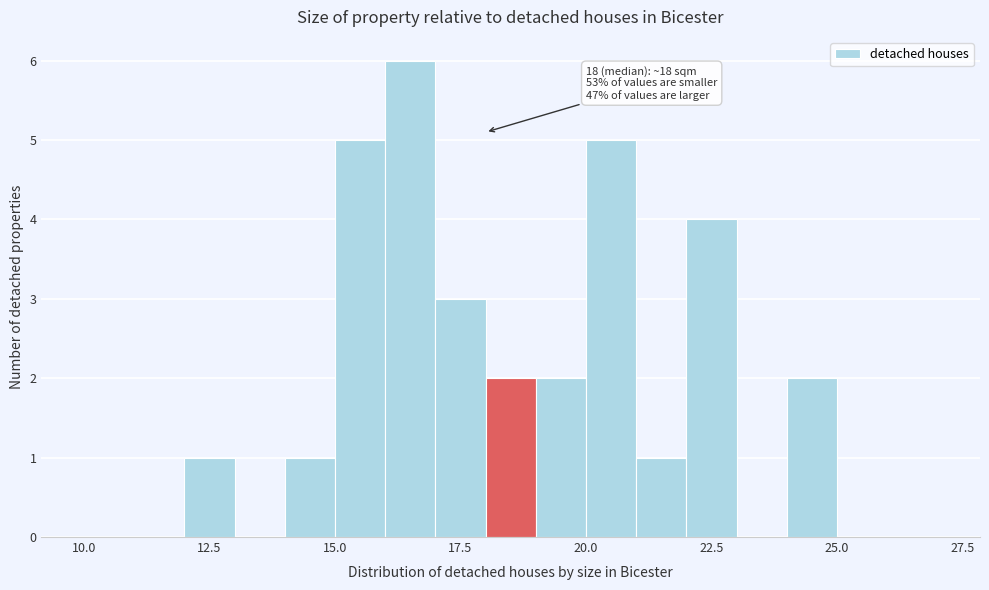

Read against the x-axis, roughly where is the centre of the tallest bar?

16.5